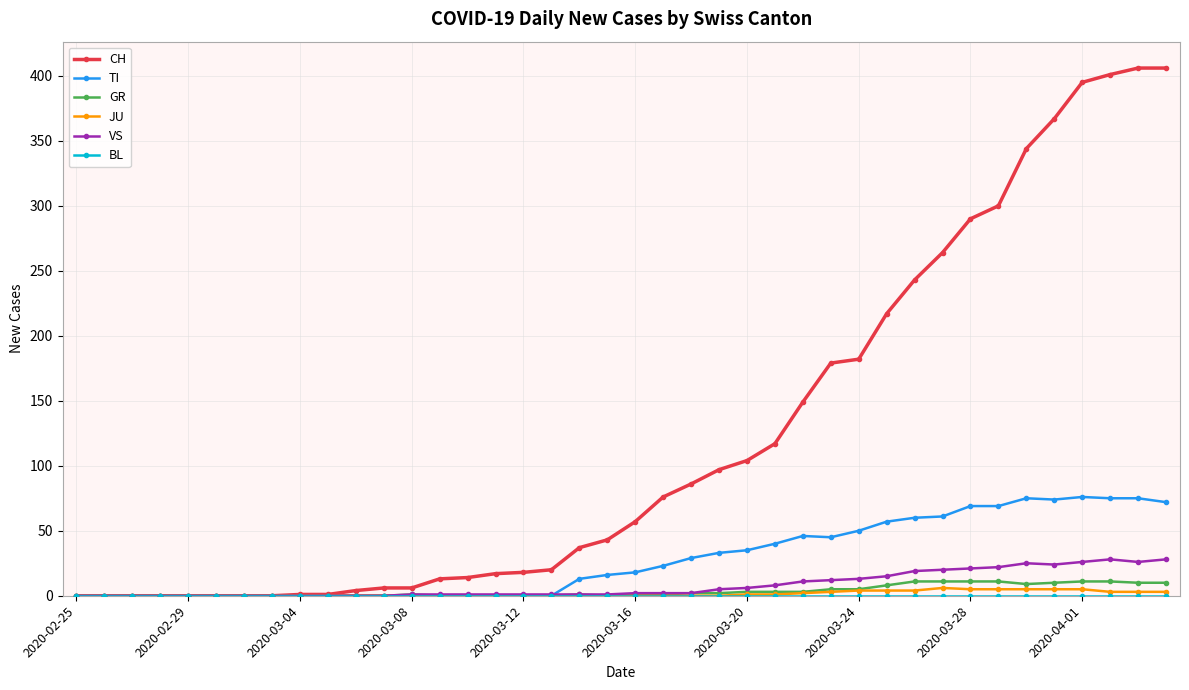

What is the average value of the JU series?

1